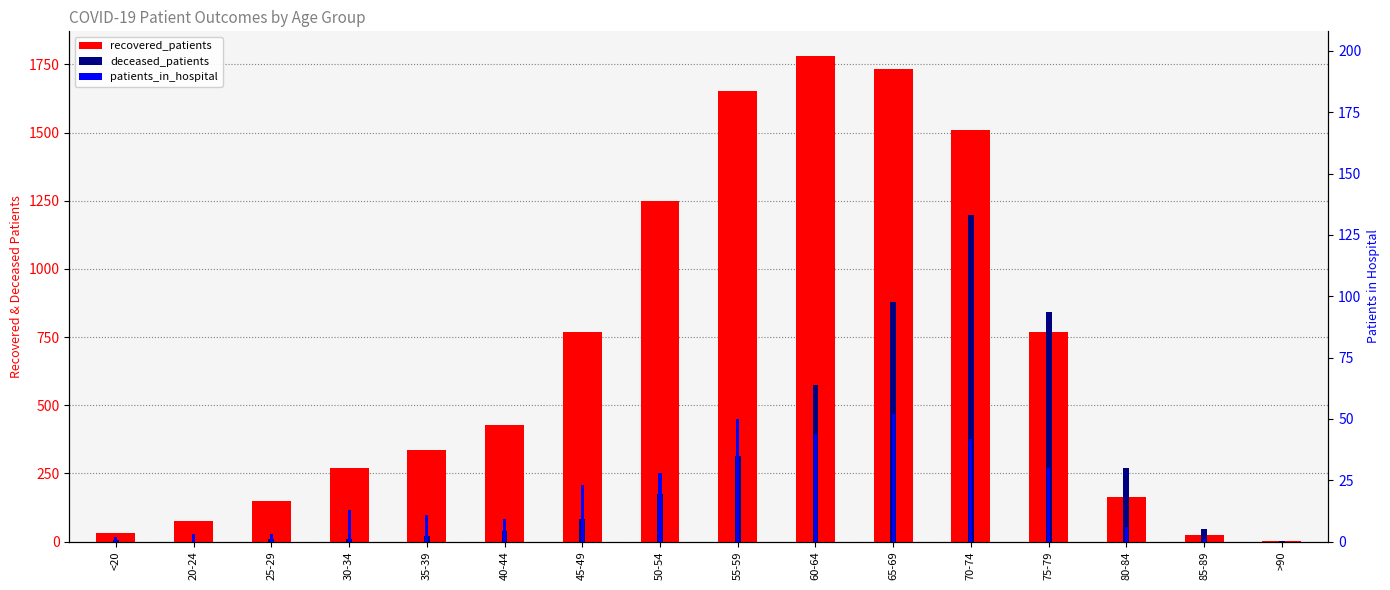

How many bars are there in each group?

3